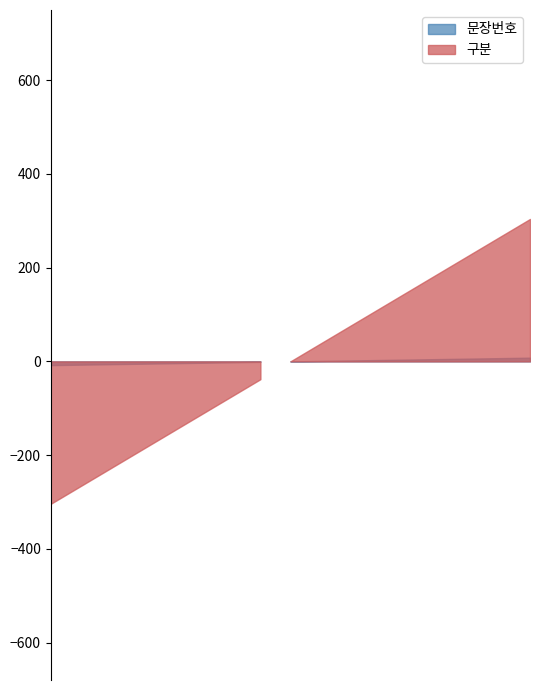

What is the ratio of the value at 9 to the value at 8?

1.1